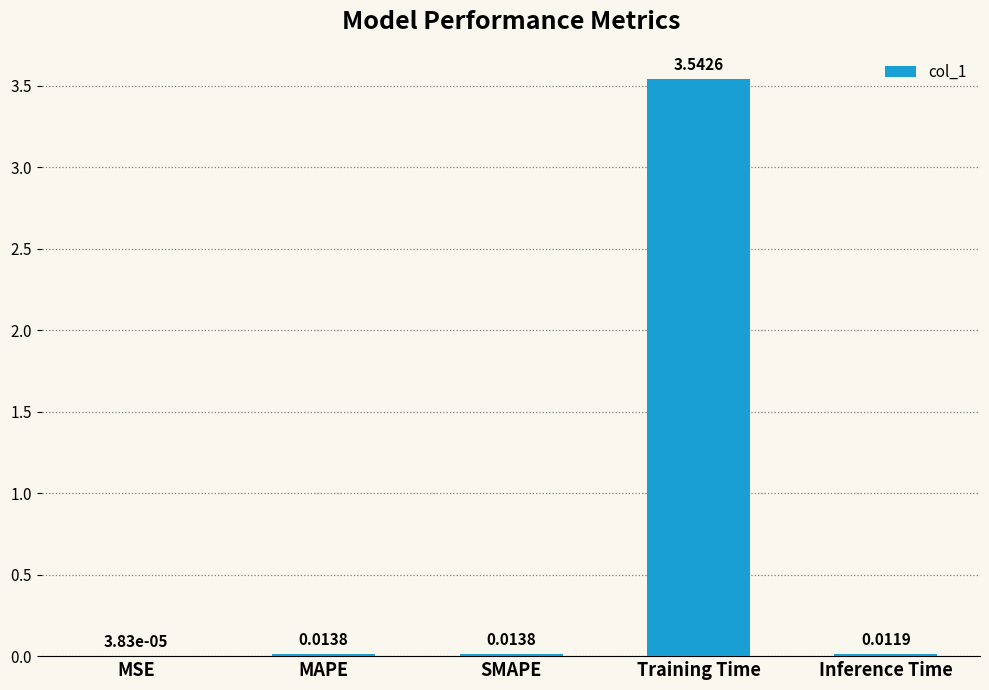

What is the sum of all values?

3.6